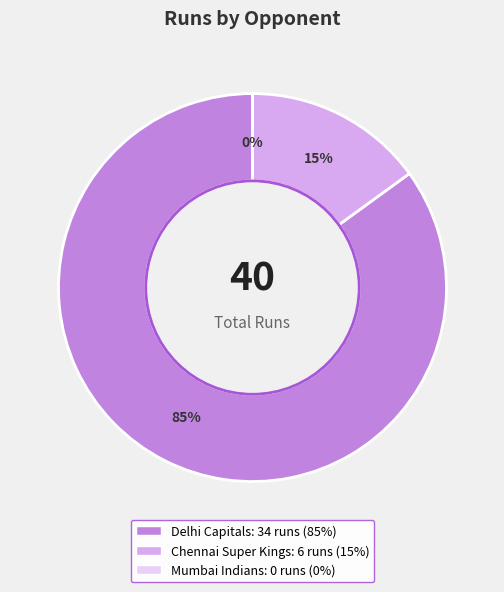

Do Chennai Super Kings and Mumbai Indians together represent more than half of the pie?

No